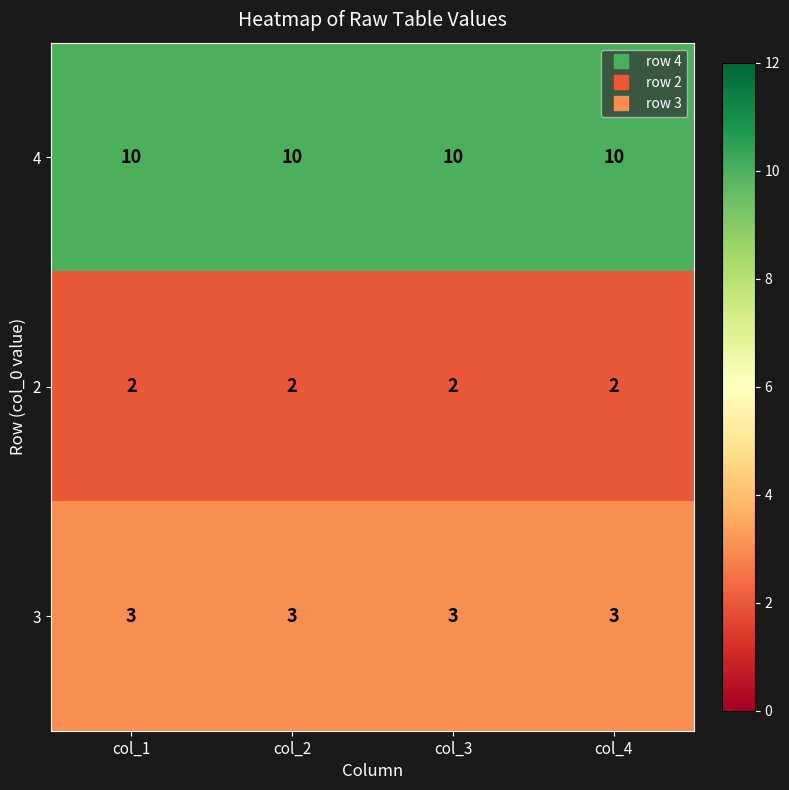

Count the number of categories in the chart.

4